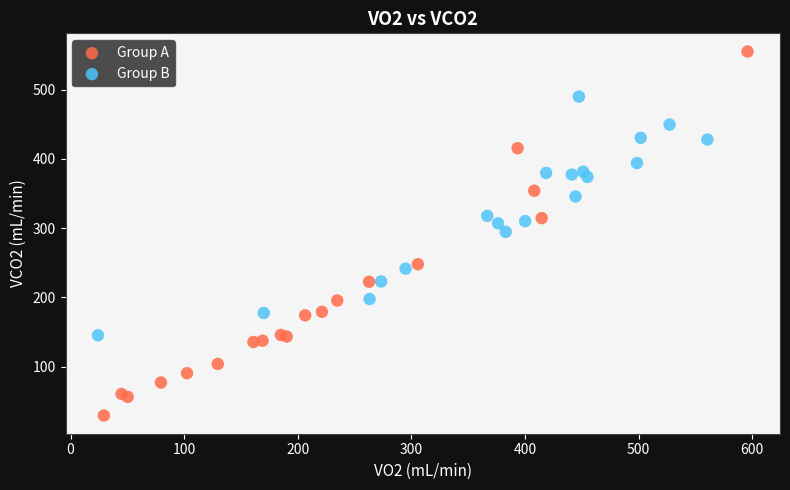

Which series reaches the maximum Y coordinate?

Group A